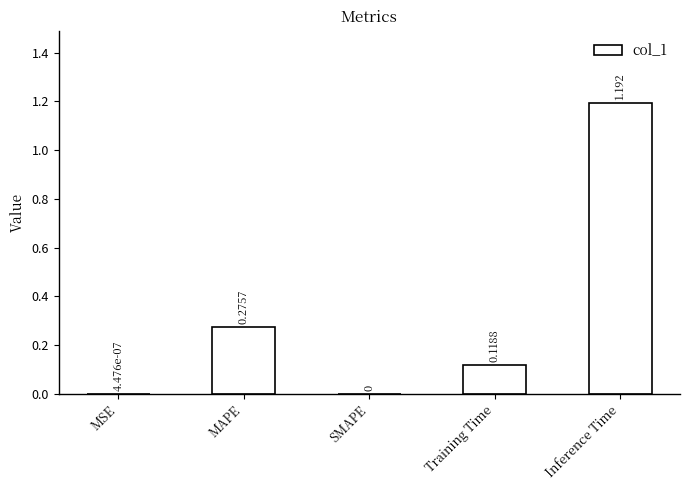

Which label corresponds to the largest value in the chart?

Inference Time